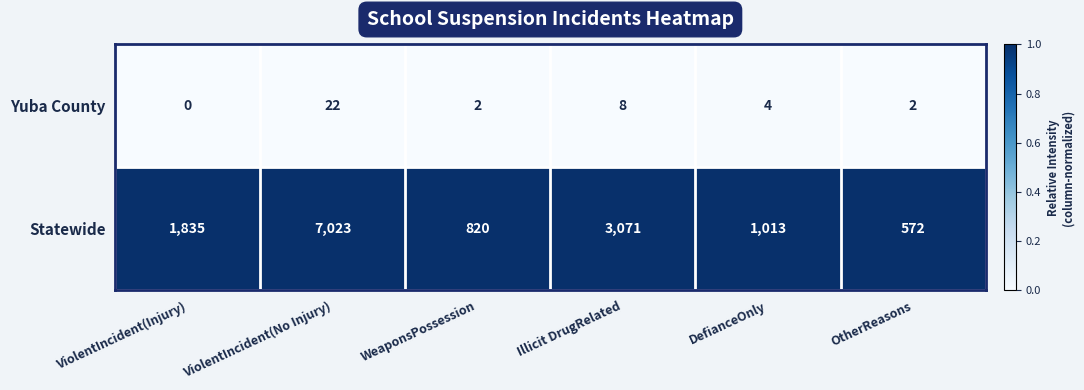

What is the total value across all series at ViolentIncident(Injury)?

1835